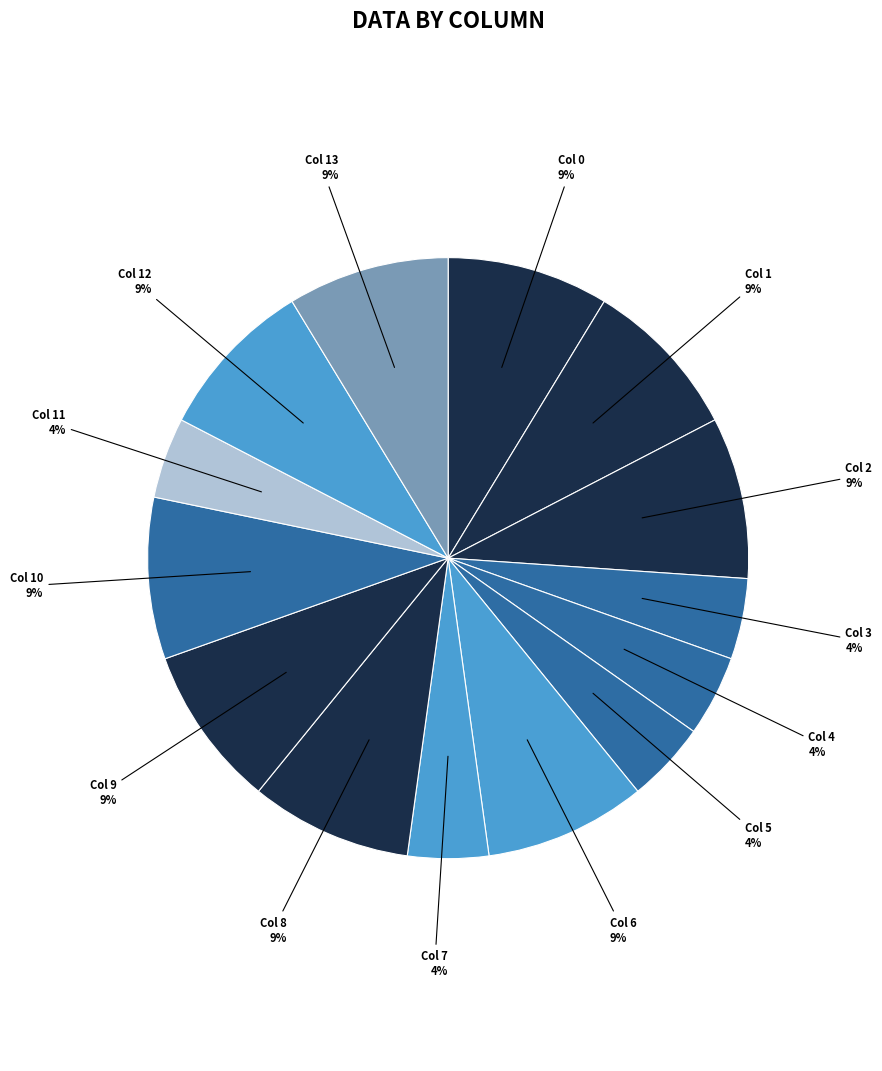

How many slices are in this pie chart?

14